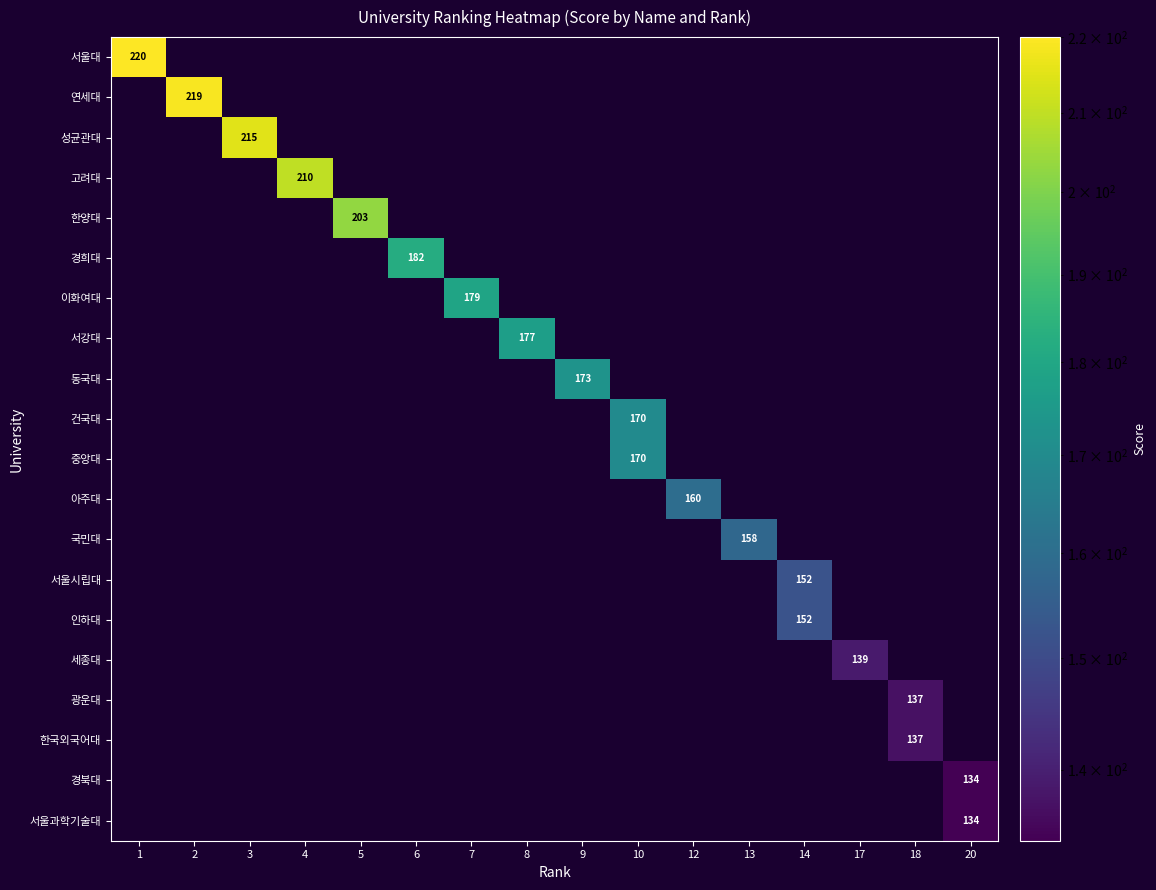

Reading left to right, transcribe all the data shown in this chart.

row_0: 220	0	0	0	0	0	0	0	0	0	0	0	0	0	0	0
row_1: 0	219	0	0	0	0	0	0	0	0	0	0	0	0	0	0
row_2: 0	0	215	0	0	0	0	0	0	0	0	0	0	0	0	0
row_3: 0	0	0	210	0	0	0	0	0	0	0	0	0	0	0	0
row_4: 0	0	0	0	203	0	0	0	0	0	0	0	0	0	0	0
row_5: 0	0	0	0	0	182	0	0	0	0	0	0	0	0	0	0
row_6: 0	0	0	0	0	0	179	0	0	0	0	0	0	0	0	0
row_7: 0	0	0	0	0	0	0	177	0	0	0	0	0	0	0	0
row_8: 0	0	0	0	0	0	0	0	173	0	0	0	0	0	0	0
row_9: 0	0	0	0	0	0	0	0	0	170	0	0	0	0	0	0
row_10: 0	0	0	0	0	0	0	0	0	170	0	0	0	0	0	0
row_11: 0	0	0	0	0	0	0	0	0	0	160	0	0	0	0	0
row_12: 0	0	0	0	0	0	0	0	0	0	0	158	0	0	0	0
row_13: 0	0	0	0	0	0	0	0	0	0	0	0	152	0	0	0
row_14: 0	0	0	0	0	0	0	0	0	0	0	0	152	0	0	0
row_15: 0	0	0	0	0	0	0	0	0	0	0	0	0	139	0	0
row_16: 0	0	0	0	0	0	0	0	0	0	0	0	0	0	137	0
row_17: 0	0	0	0	0	0	0	0	0	0	0	0	0	0	137	0
row_18: 0	0	0	0	0	0	0	0	0	0	0	0	0	0	0	134
row_19: 0	0	0	0	0	0	0	0	0	0	0	0	0	0	0	134